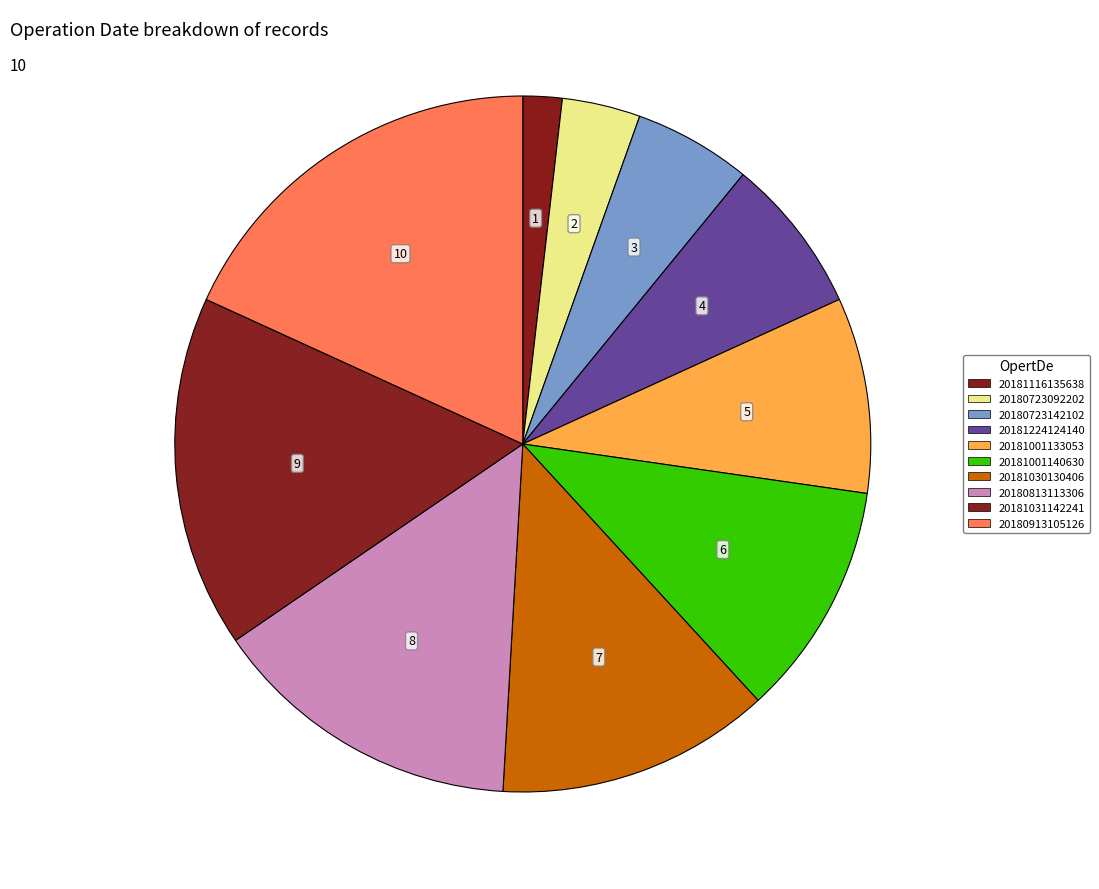

What is the ratio of the value at 20181031142241 to the value at 20181116135638?

9.0